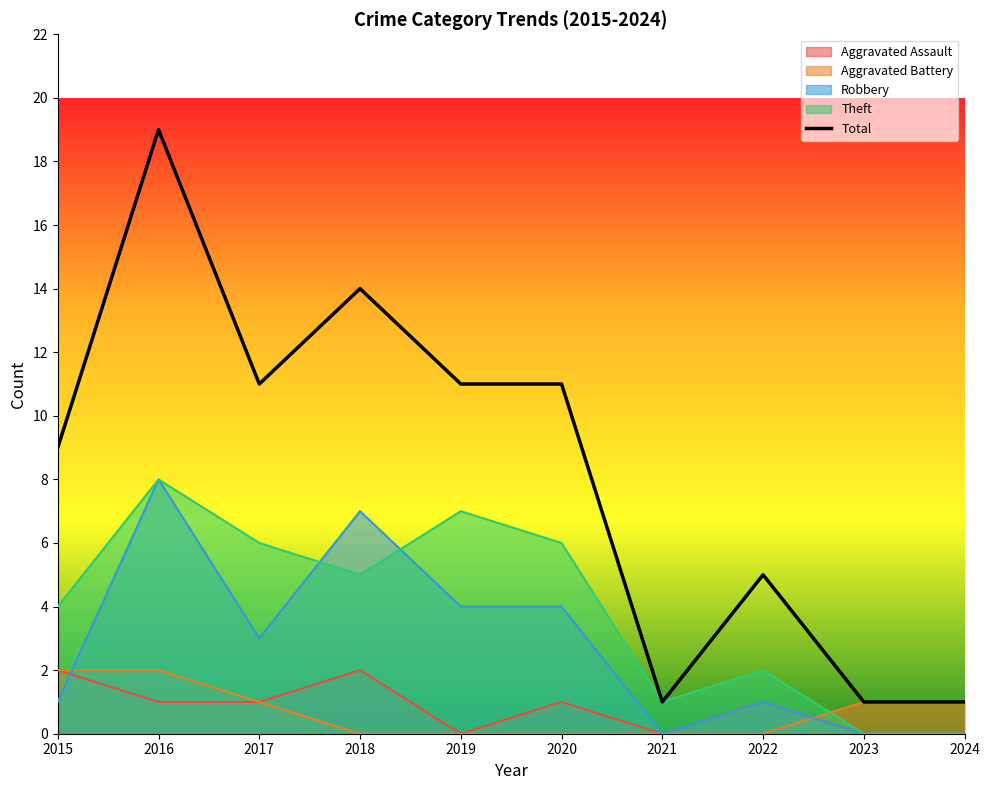

List the labels in order of value, largest first.

2016, 2018, 2017, 2019, 2020, 2015, 2022, 2021, 2023, 2024